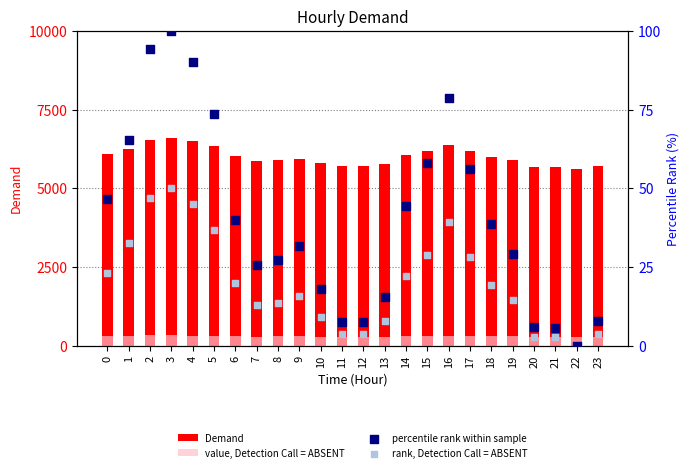

Which series contains the lowest Y value?

percentile rank within sample